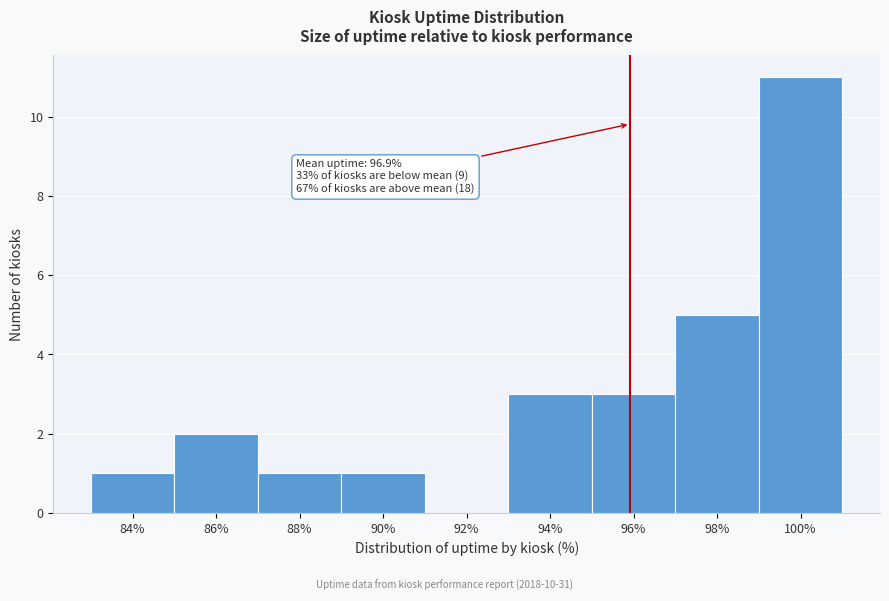

Reading left to right, list all the values displayed in this chart.

84%=1	86%=2	88%=1	90%=1	92%=0	94%=3	96%=3	98%=5	100%=11